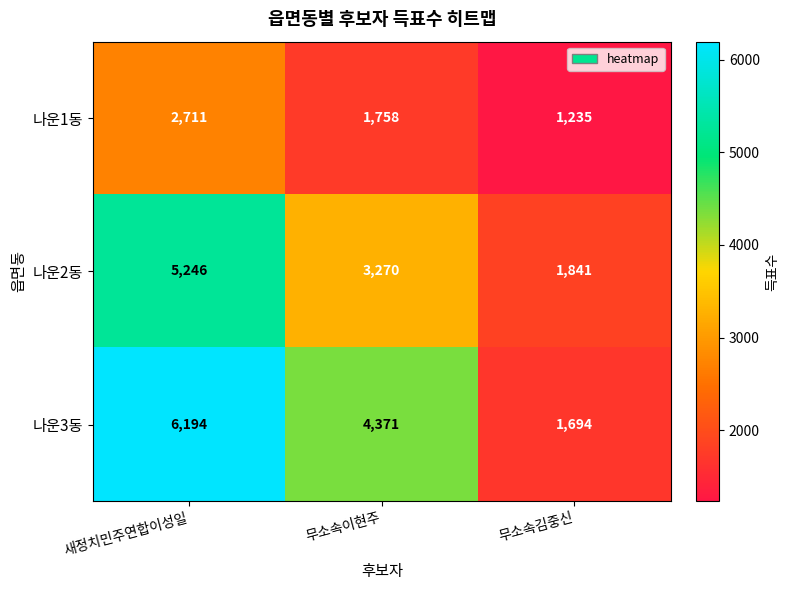

At which category is the sum across all series the highest?

새정치민주연합이성일